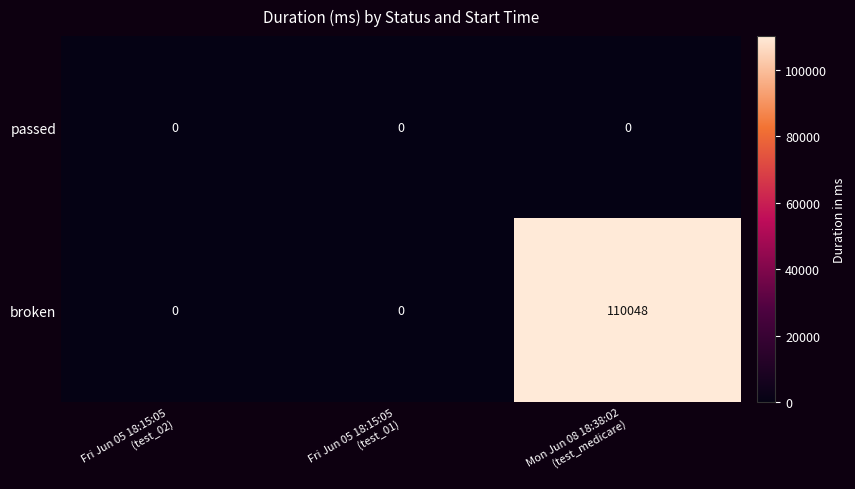

What is the spread (max minus min) of values at Mon Jun 08 18:38:02
(test_medicare)?

110048